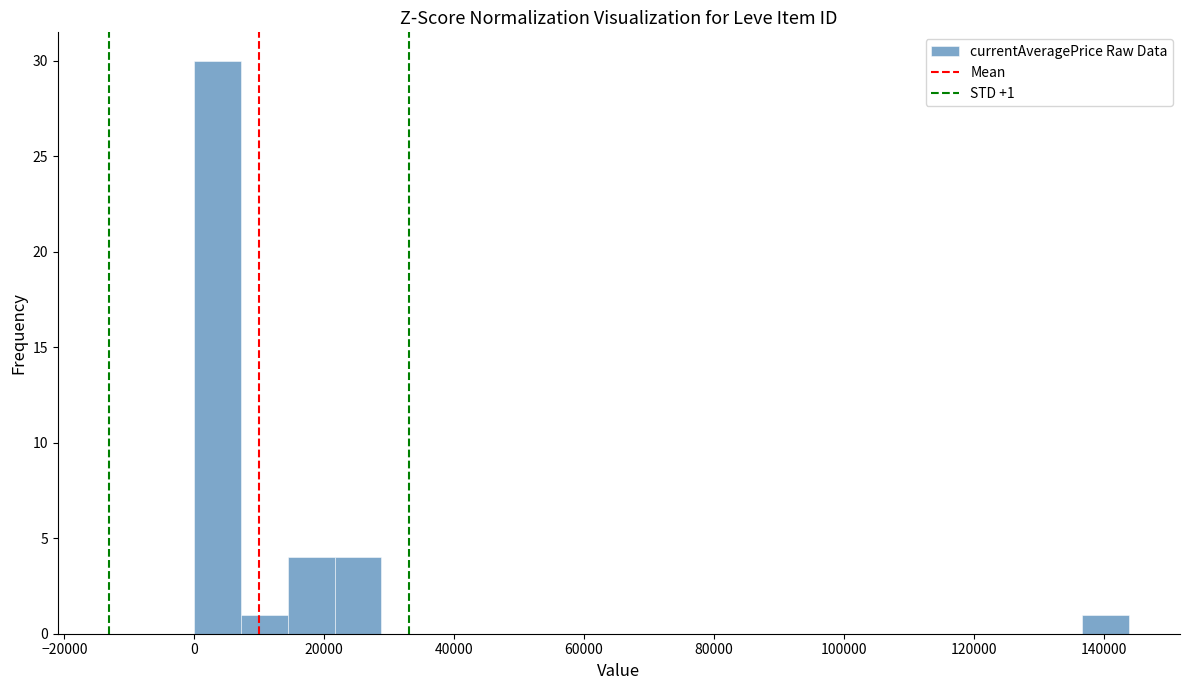

Read against the x-axis, roughly where is the centre of the tallest bar?

4000